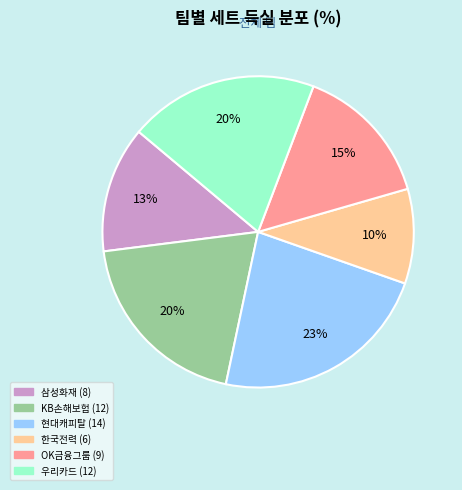

To the nearest percent, what is the difference between the largest and smallest slice percentages?

13%